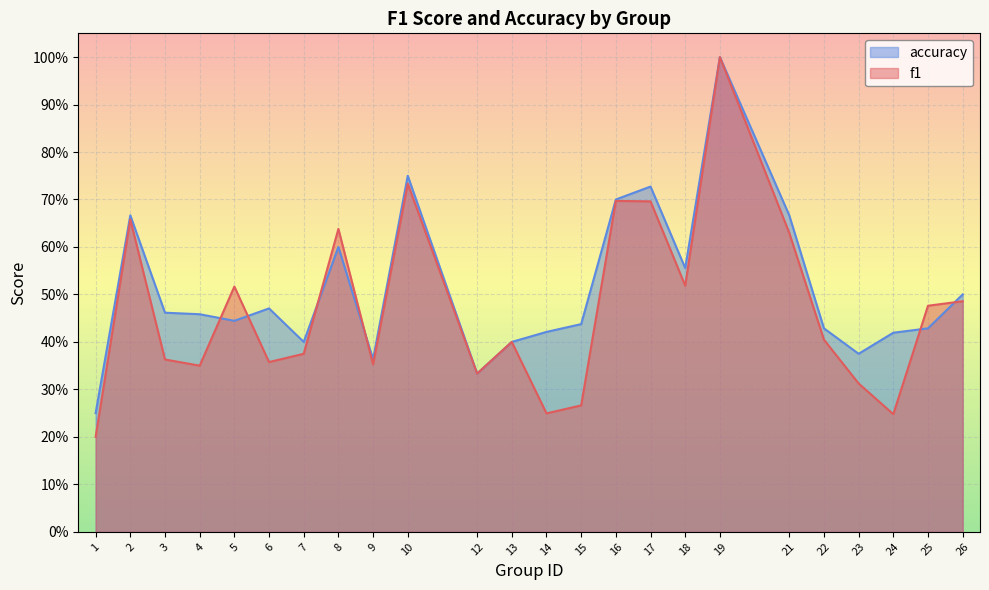

What is the sum of all f1 values?

11.3